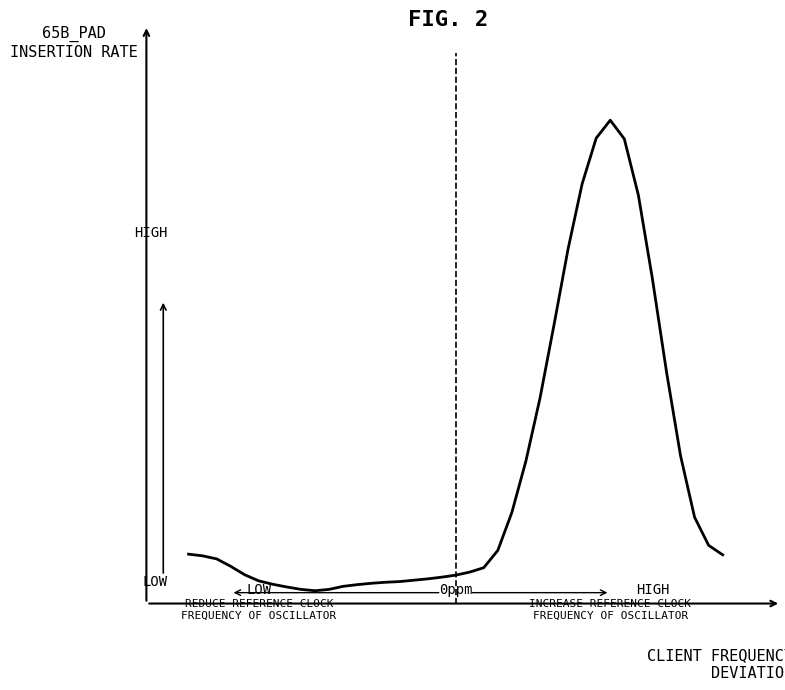

True or false: there are more than 0 points higher than both neighbors.

True